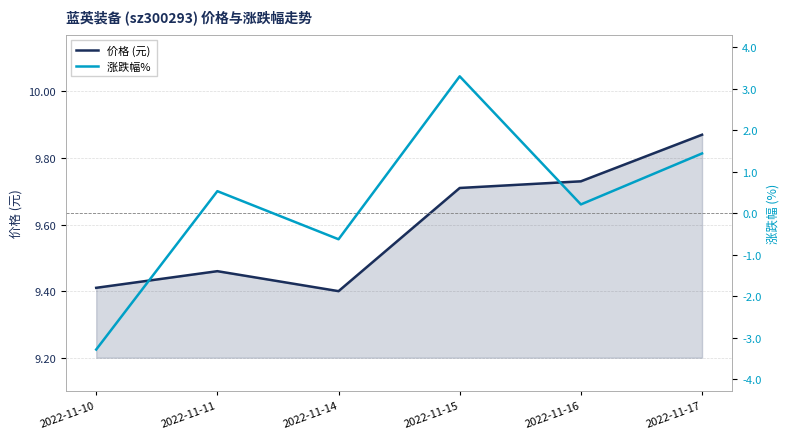

What is the spread (max minus min) of values at 2022-11-10?

12.7